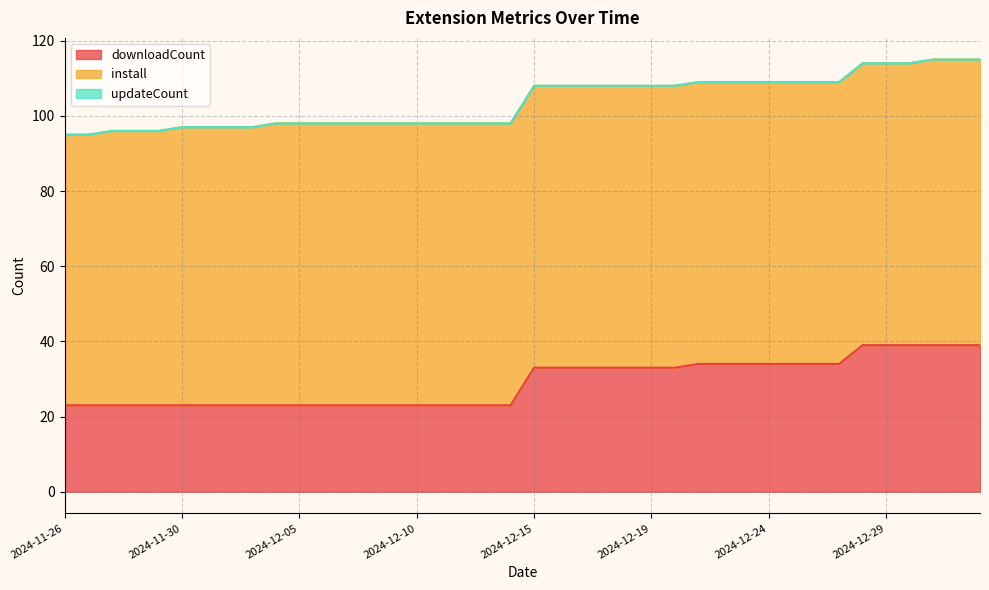

How many data points in downloadCount are less than 33?

20